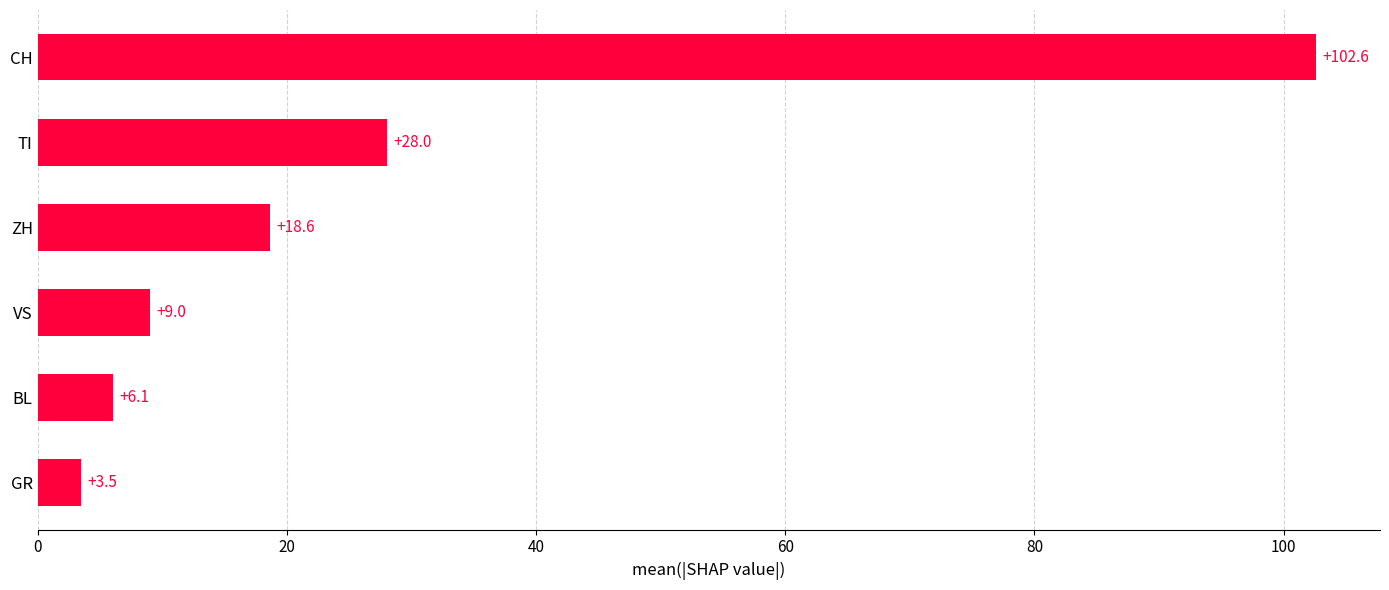

List the labels in order of value, largest first.

CH, TI, ZH, VS, BL, GR